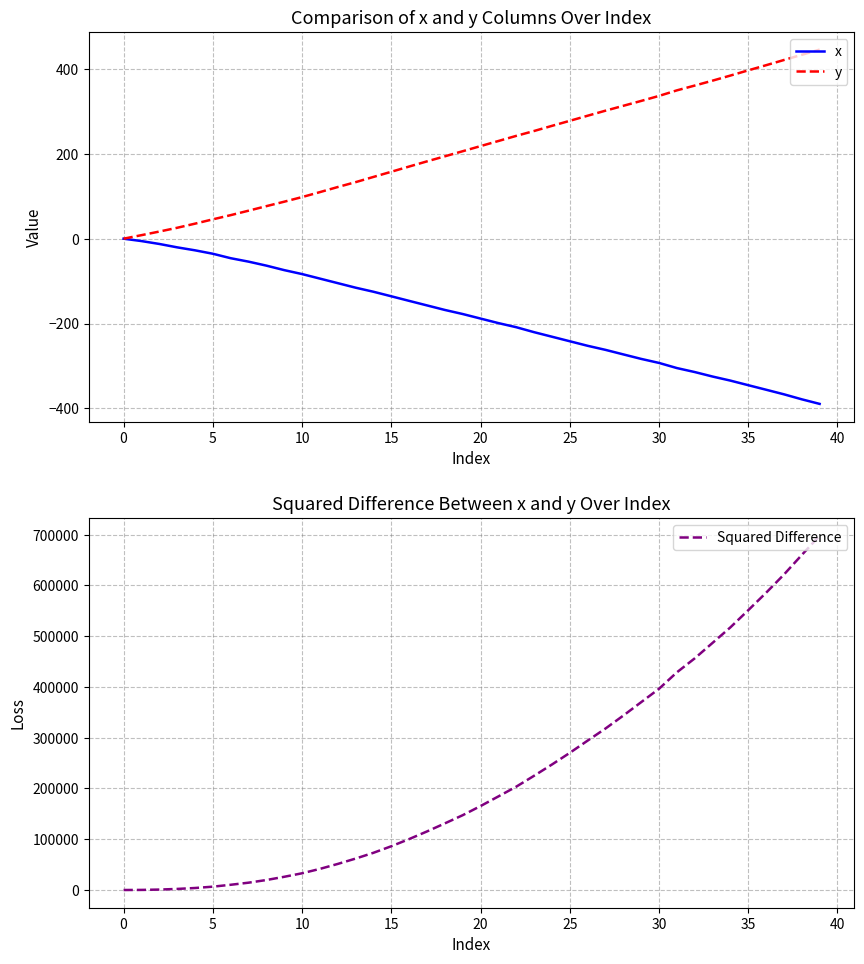

True or false: y has a value of 218.3 at 20.

True